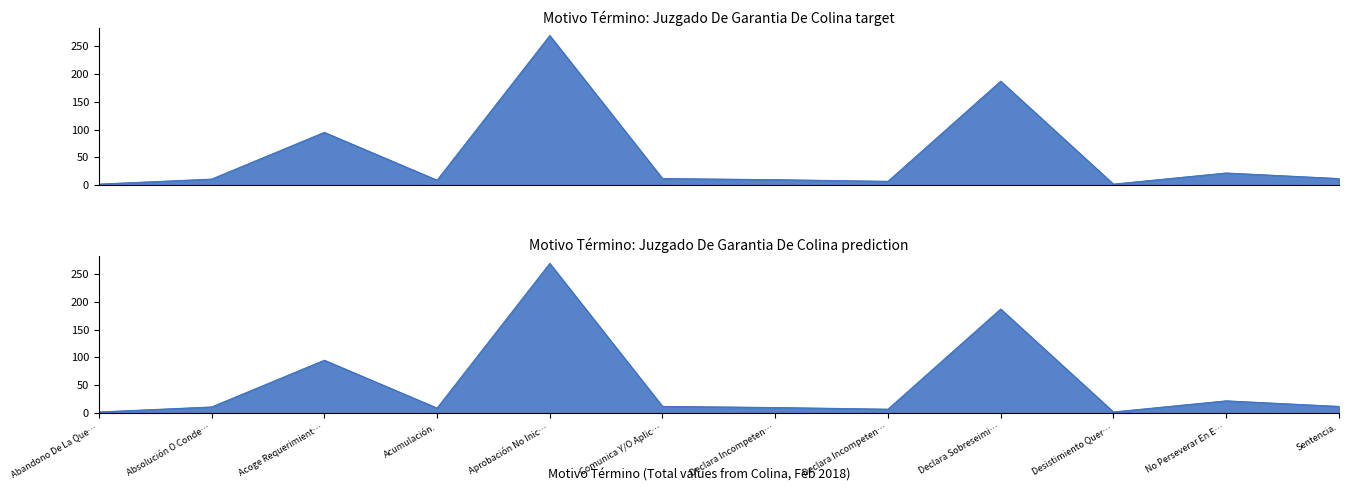

What is the difference between the Terminos Por Rol (Target) values at Absolución O Conde… and Sentencia.?

1